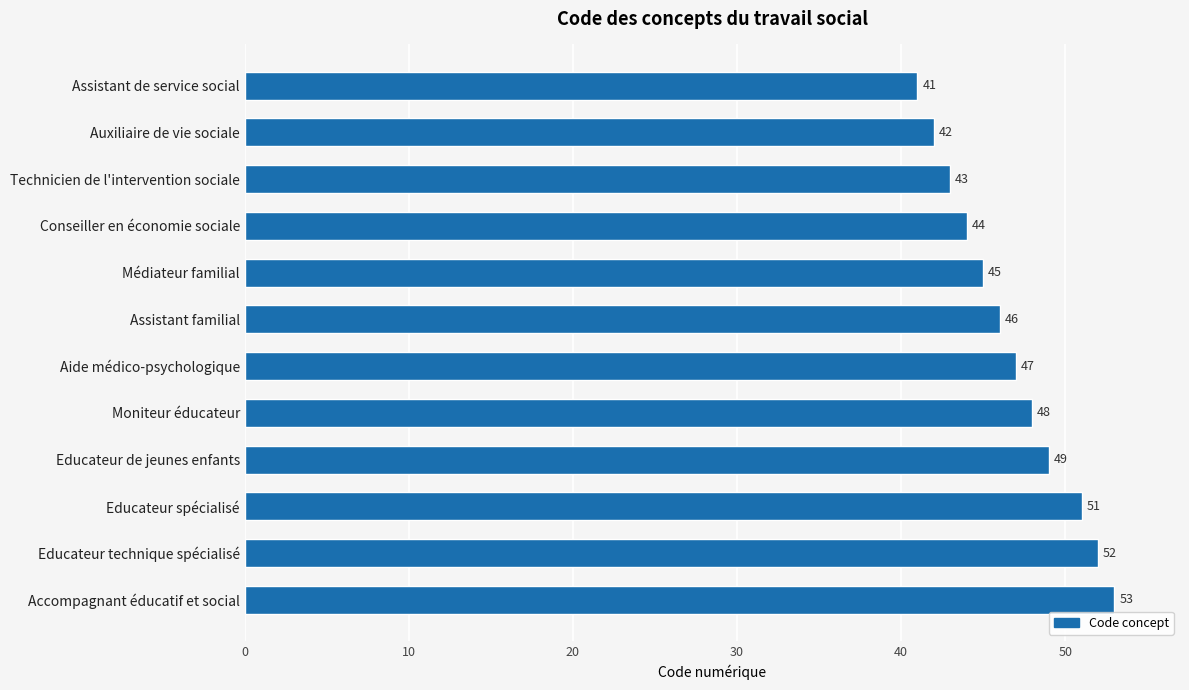

The chart shows a value of 85 at Educateur de jeunes enfants. True or false?

False